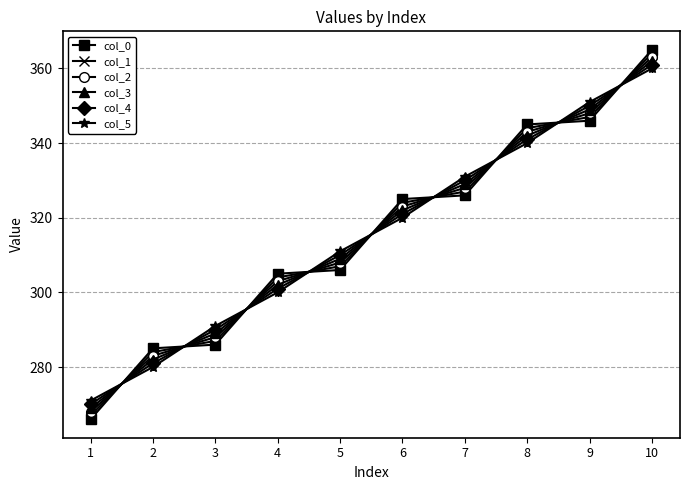

Reading left to right, extract all data points from this chart.

col_0: 1=266.0	2=285.0	3=286.0	4=305.0	5=306.0	6=325.0	7=326.0	8=345.0	9=346.0	10=365.0
col_1: 1=267.0	2=284.0	3=287.0	4=304.0	5=307.0	6=324.0	7=327.0	8=344.0	9=347.0	10=364.0
col_2: 1=268.0	2=283.0	3=288.0	4=303.0	5=308.0	6=323.0	7=328.0	8=343.0	9=348.0	10=363.0
col_3: 1=269.0	2=282.0	3=289.0	4=302.0	5=309.0	6=322.0	7=329.0	8=342.0	9=349.0	10=362.0
col_4: 1=270.0	2=281.0	3=290.0	4=301.0	5=310.0	6=321.0	7=330.0	8=341.0	9=350.0	10=361.0
col_5: 1=271.0	2=280.0	3=291.0	4=300.0	5=311.0	6=320.0	7=331.0	8=340.0	9=351.0	10=360.0